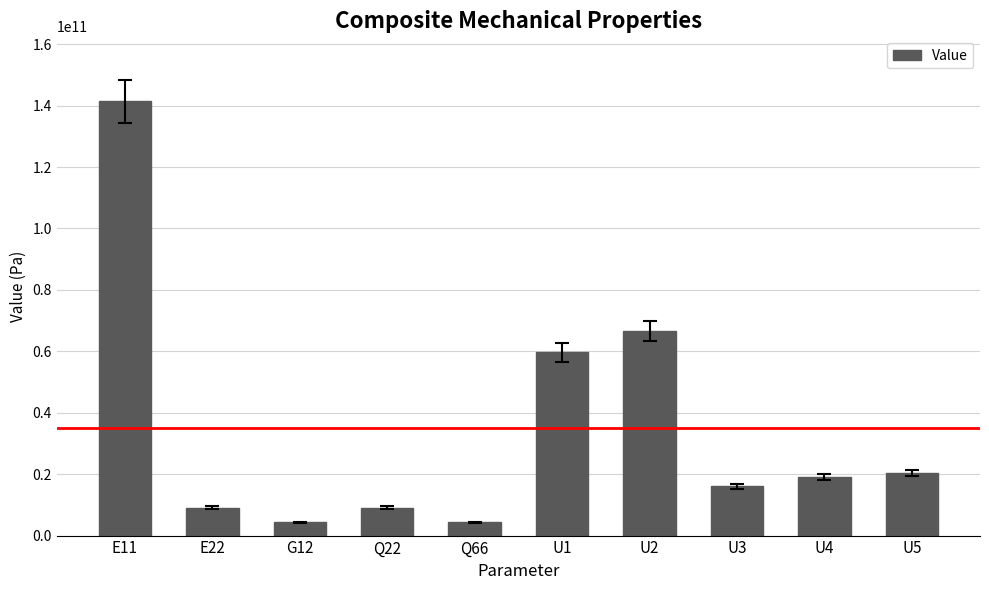

What is the minimum value shown in the chart?

4274741791.8